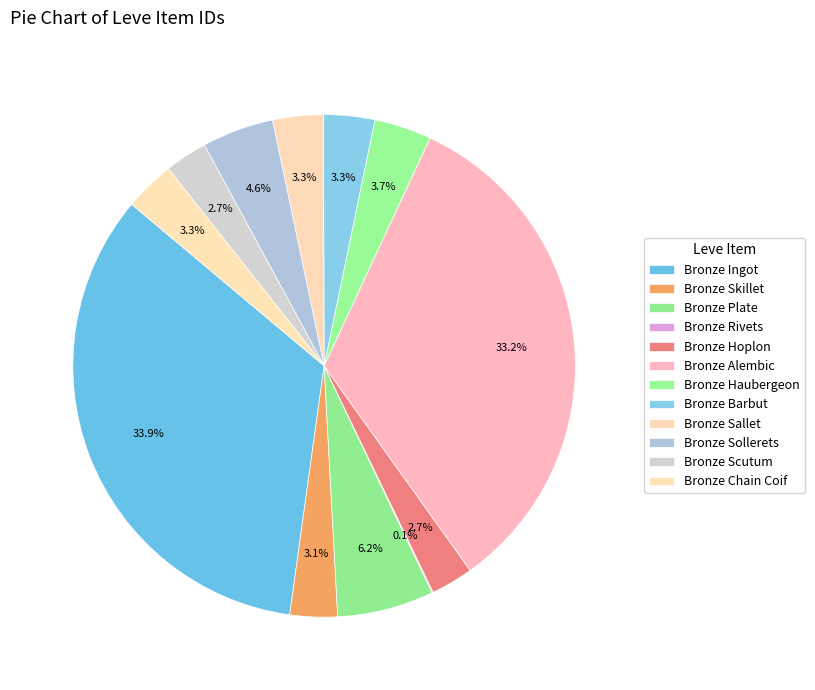

To the nearest percent, what is the combined percentage of Bronze Chain Coif and Bronze Barbut?

7%